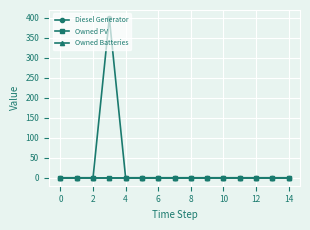

Is this an area chart (filled region under the line)?

No